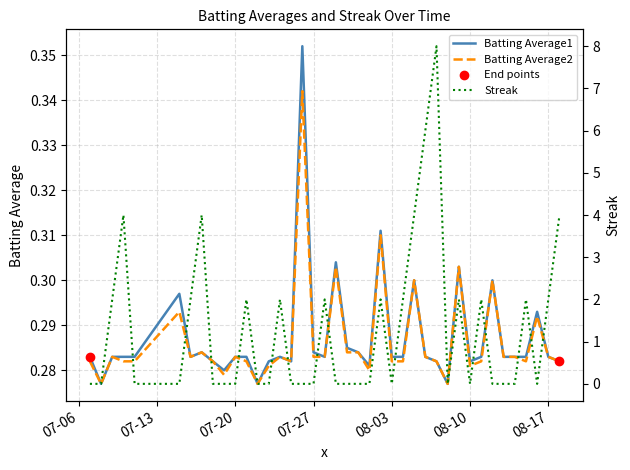

What position from the right is 2010-08-08?

11